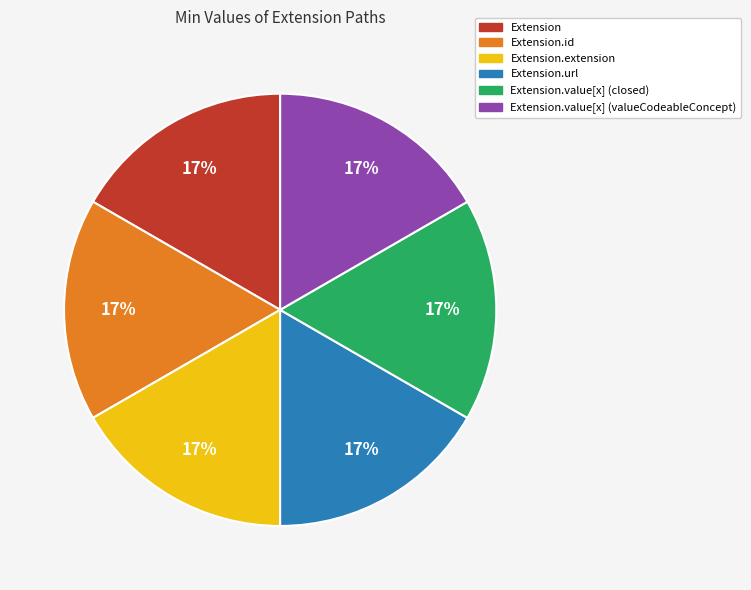

Is there a majority slice in this chart?

No